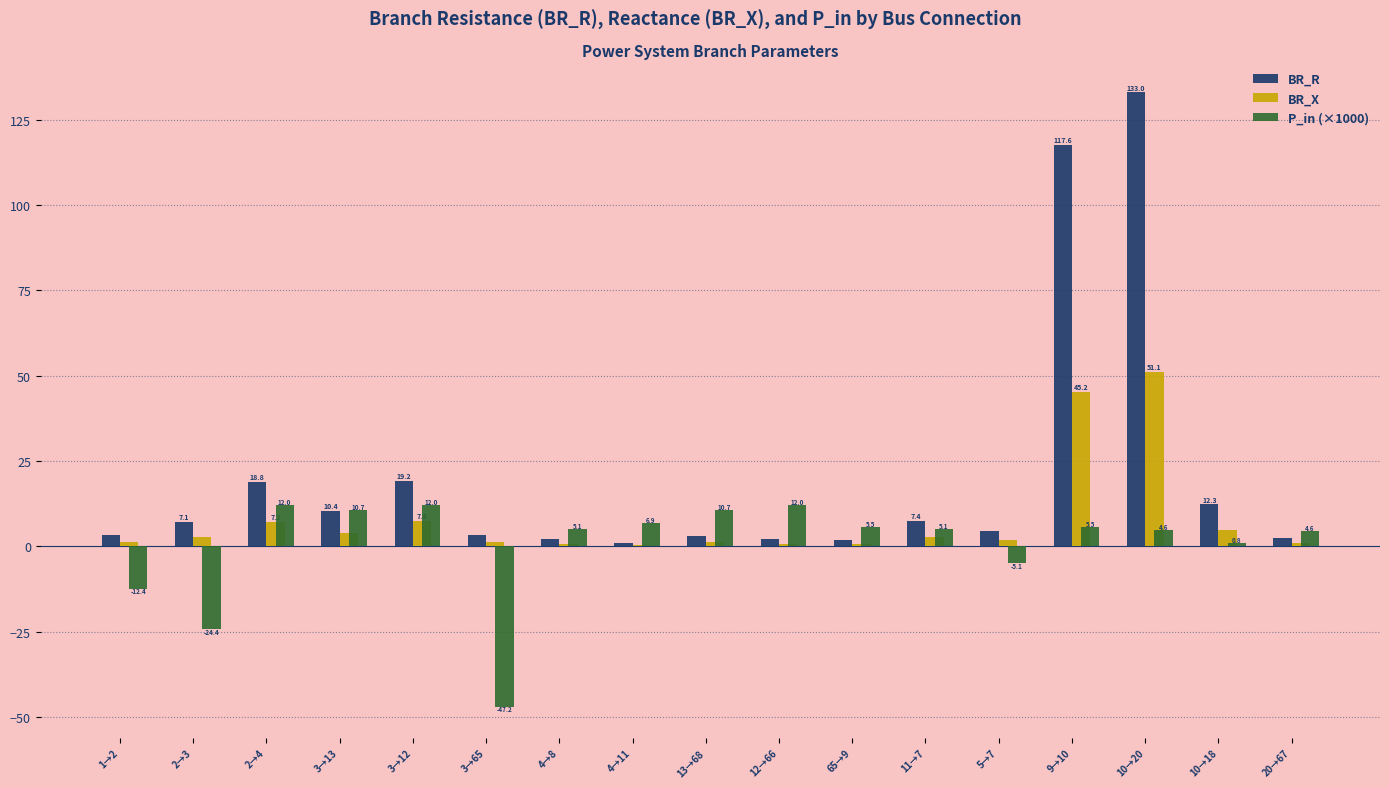

Where is BR_X nearest to the value 25?

3→12